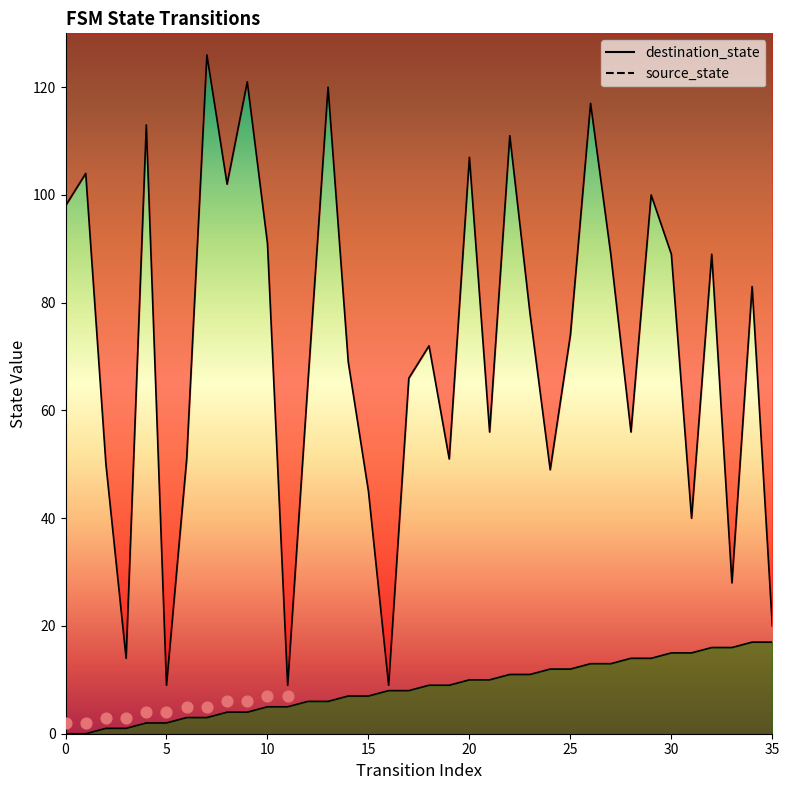

At how many categories does at least one series exceed 29?

30